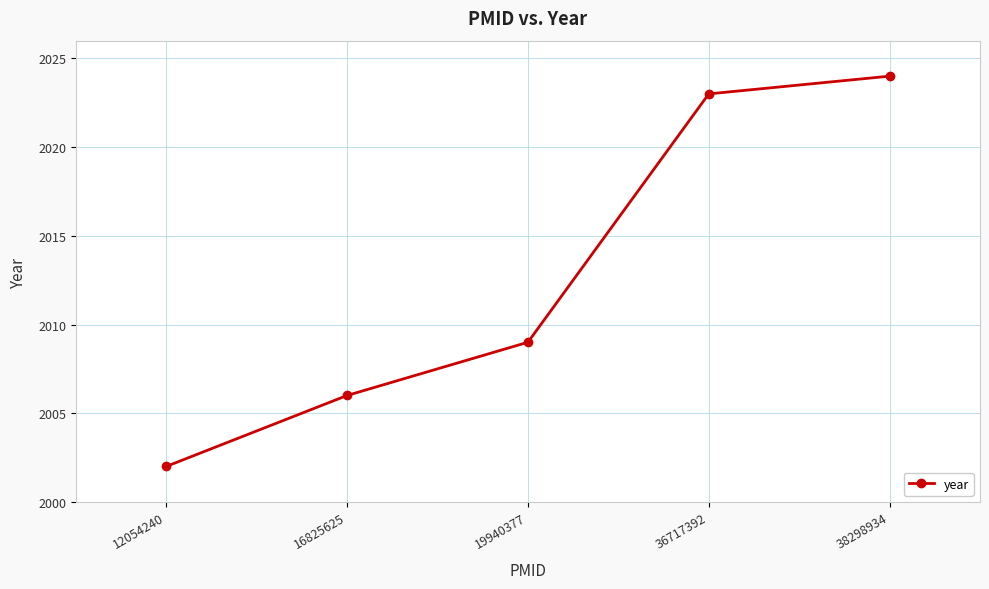

Approximately how many times larger is the value at 36717392 compared to 38298934?

1.0